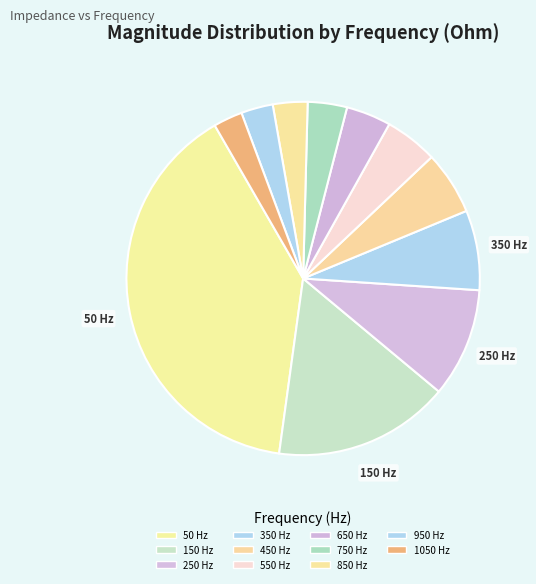

Rank the categories by value from highest to lowest.

50 Hz, 150 Hz, 250 Hz, 350 Hz, 450 Hz, 550 Hz, 650 Hz, 750 Hz, 850 Hz, 950 Hz, 1050 Hz